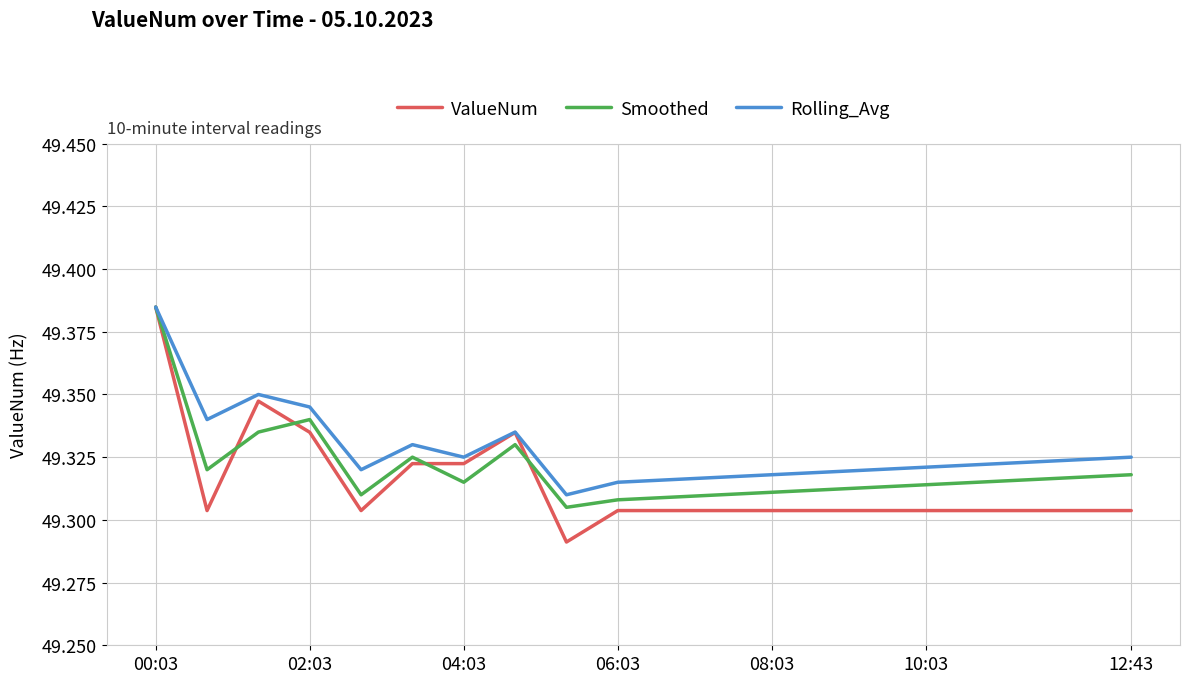

List the series in order of their overall mean, lowest first.

ValueNum, Smoothed, Rolling_Avg